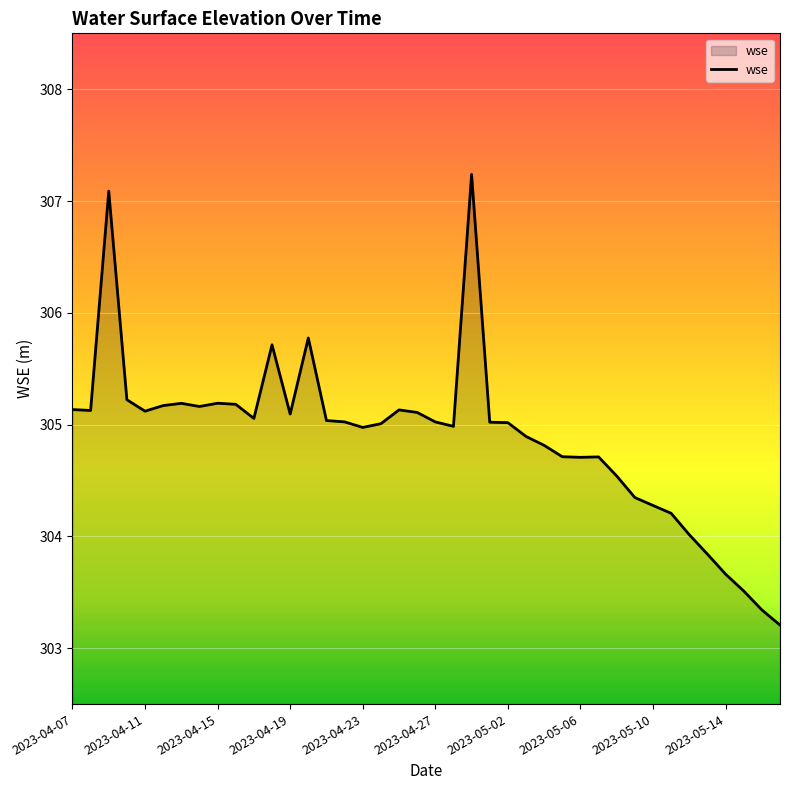

What is the difference between the maximum and minimum values?

4.0